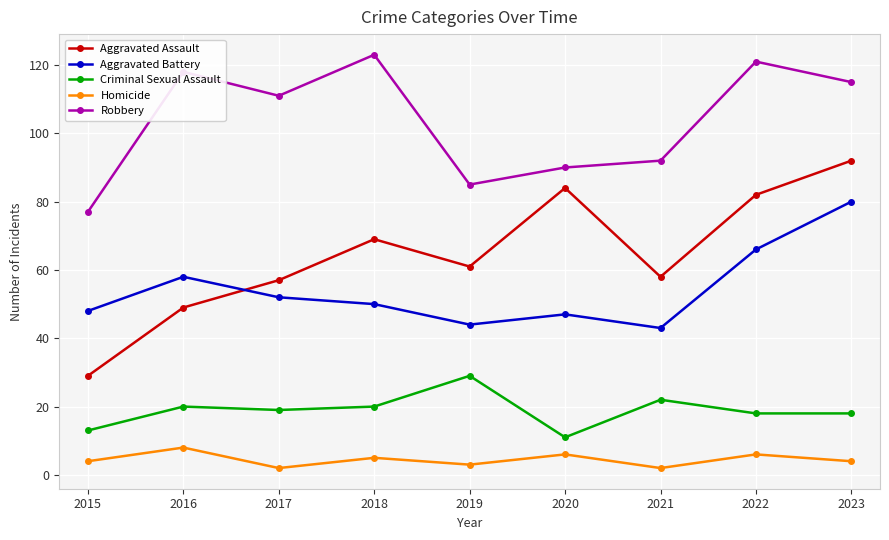

At which label does Aggravated Assault first exceed 61?

2018